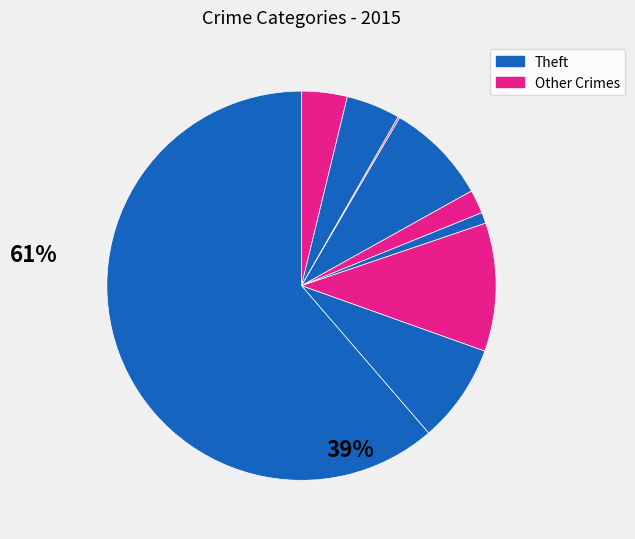

How many segments does this pie chart have?

9